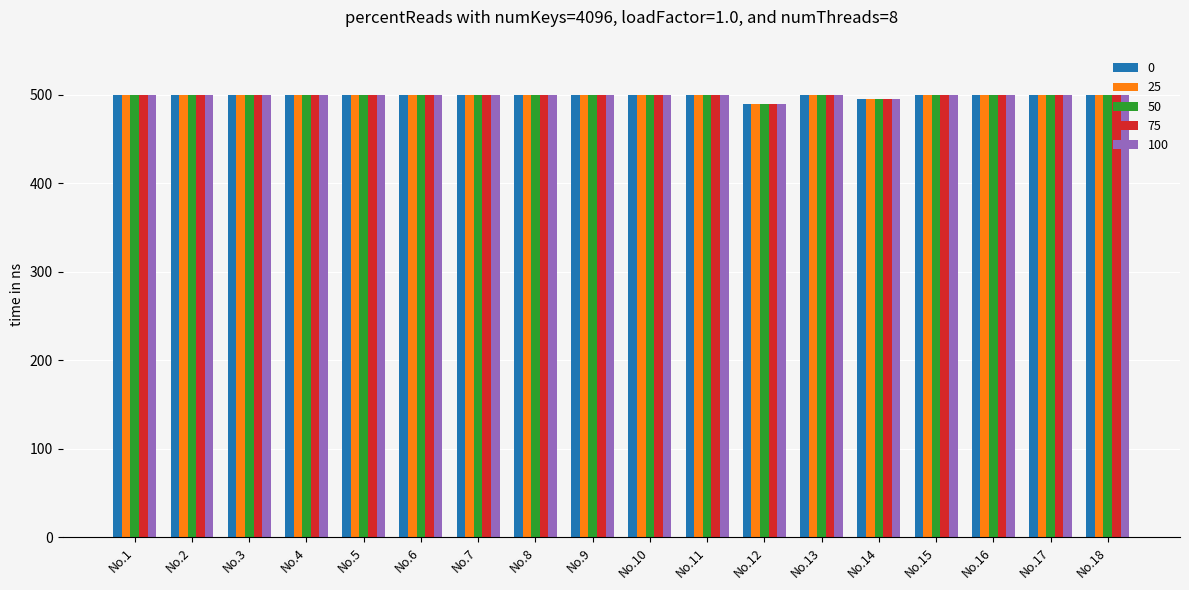

Reading left to right, transcribe all the data shown in this chart.

0: 500	500	500	500	500	500	500	500	500	500	500	490	500	495	500	500	500	500
25: 500	500	500	500	500	500	500	500	500	500	500	490	500	495	500	500	500	500
50: 500	500	500	500	500	500	500	500	500	500	500	490	500	495	500	500	500	500
75: 500	500	500	500	500	500	500	500	500	500	500	490	500	495	500	500	500	500
100: 500	500	500	500	500	500	500	500	500	500	500	490	500	495	500	500	500	500